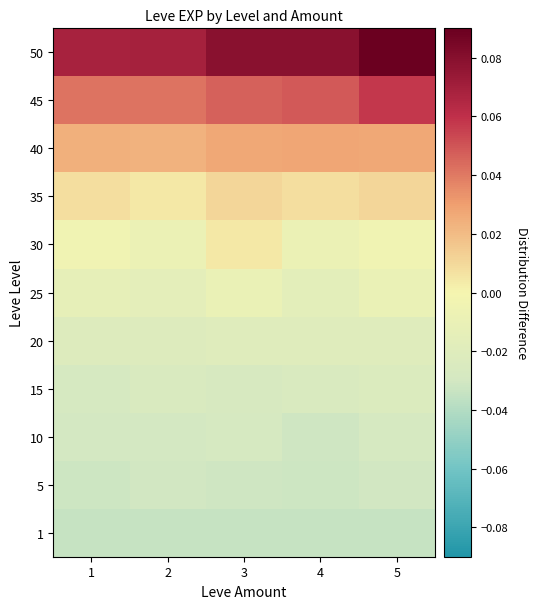

At which category does the chart reach its minimum across all series?

1